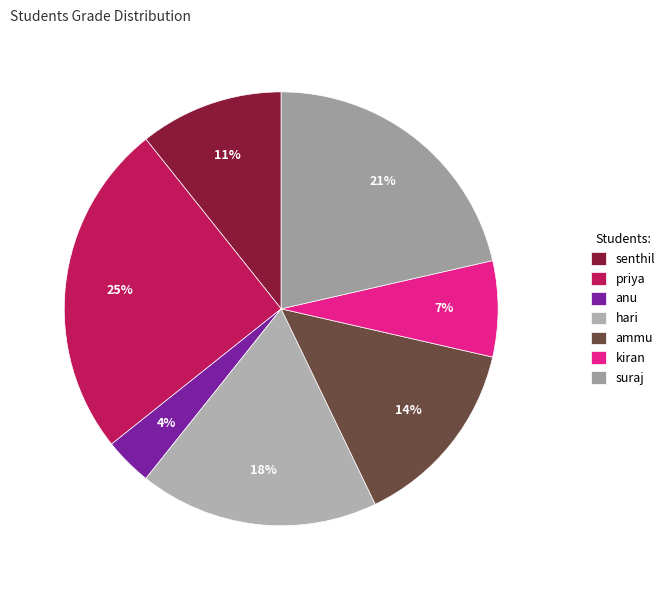

Rank the categories by value from highest to lowest.

priya, suraj, hari, ammu, senthil, kiran, anu